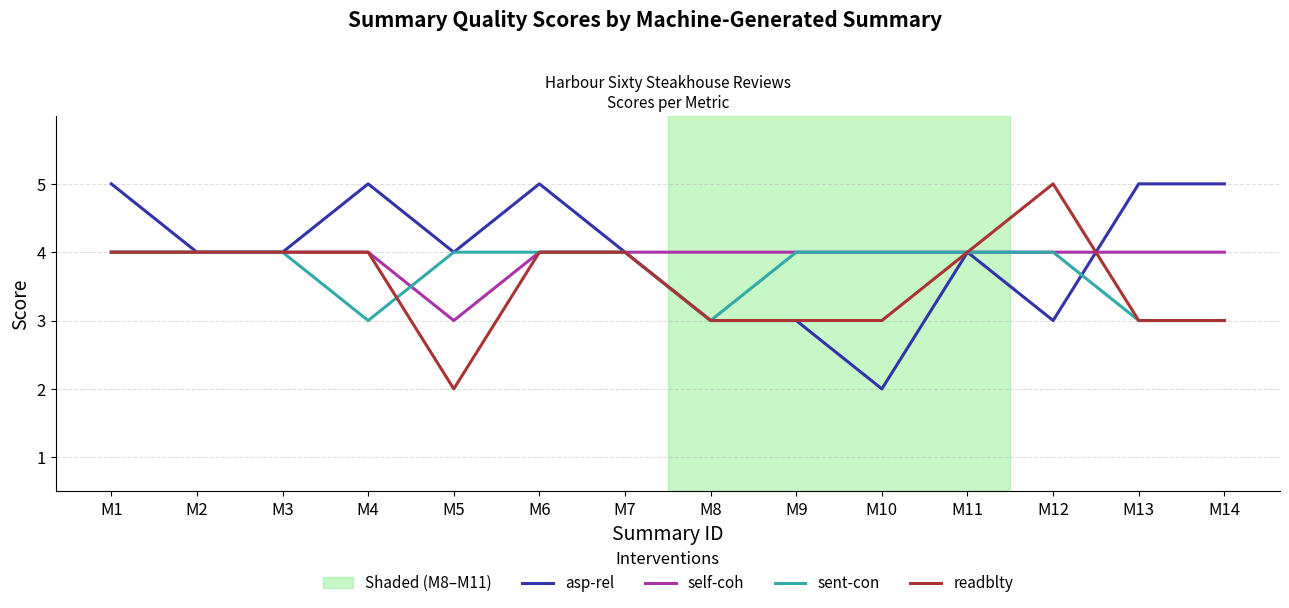

The value of asp-rel at M4 is 5. True or false?

True